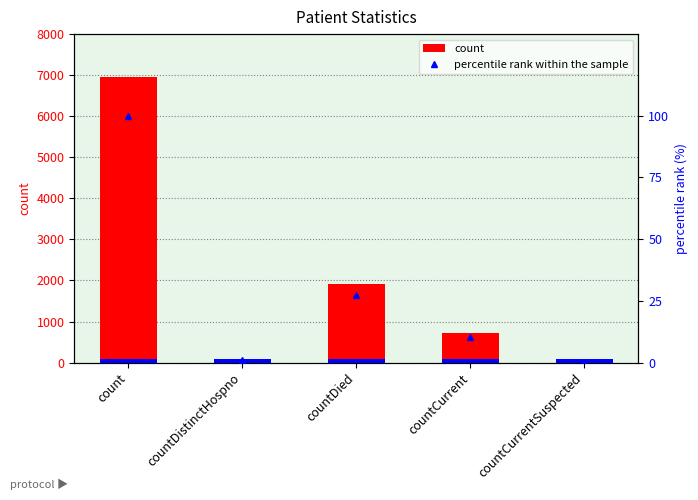

Reading right to left, what are all the values shown in this chart?

count: 0.0	727.0	1912.0	77.0	6960.0
percentile rank within the sample: 0.0	10.4	27.5	1.1	100.0